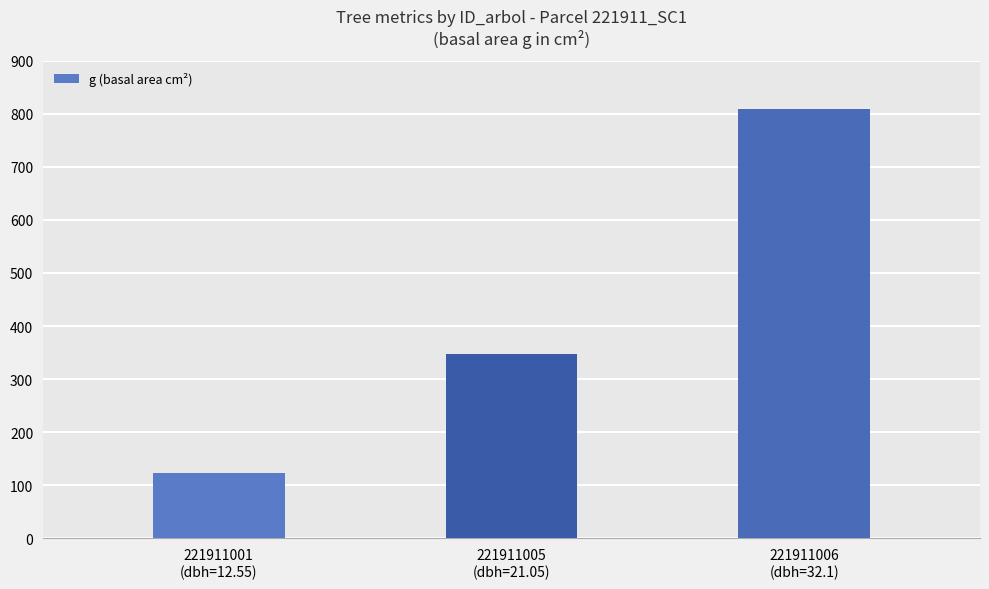

How many bars are there in total?

3